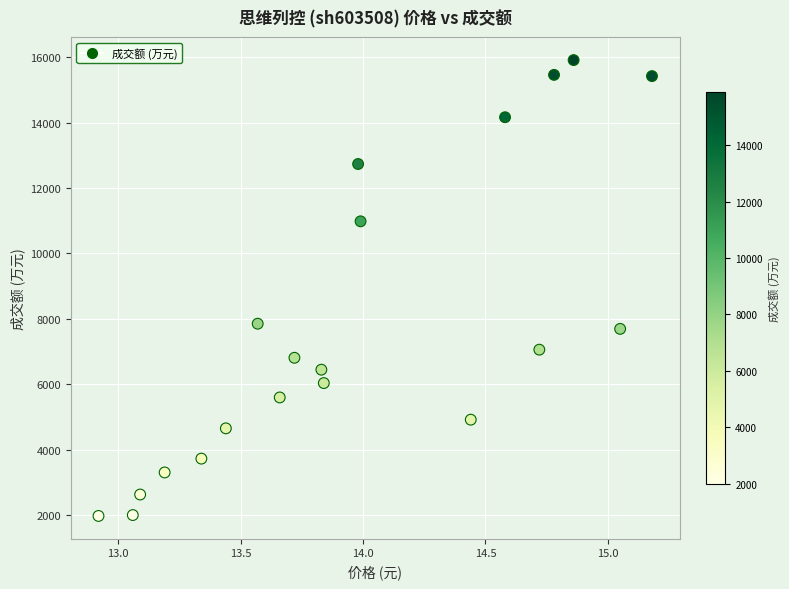

What is the range of Y values (max minus min)?

13941